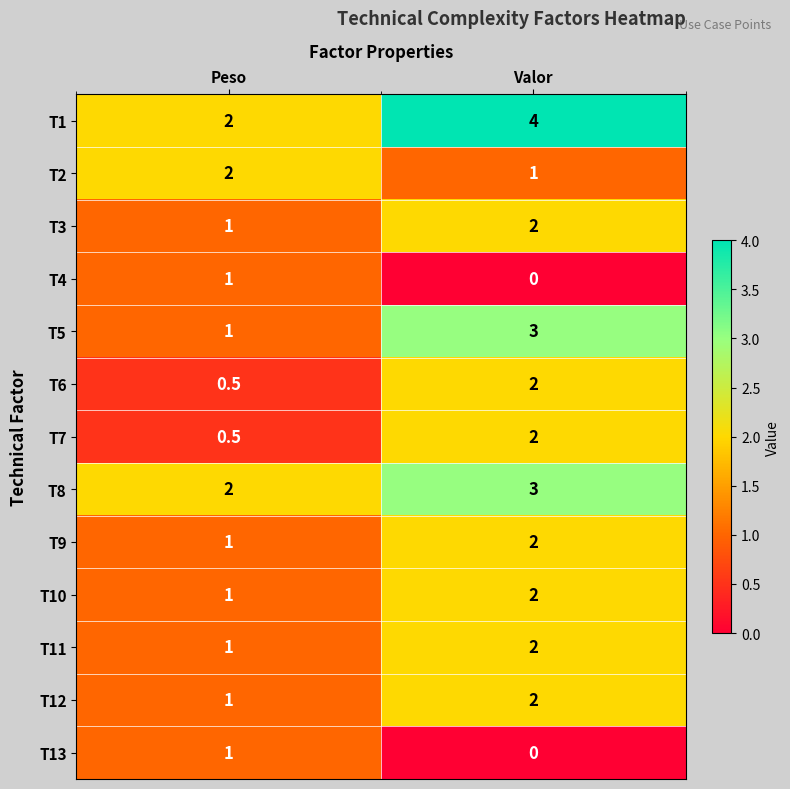

List the labels in order of T7 value, smallest first.

Peso, Valor